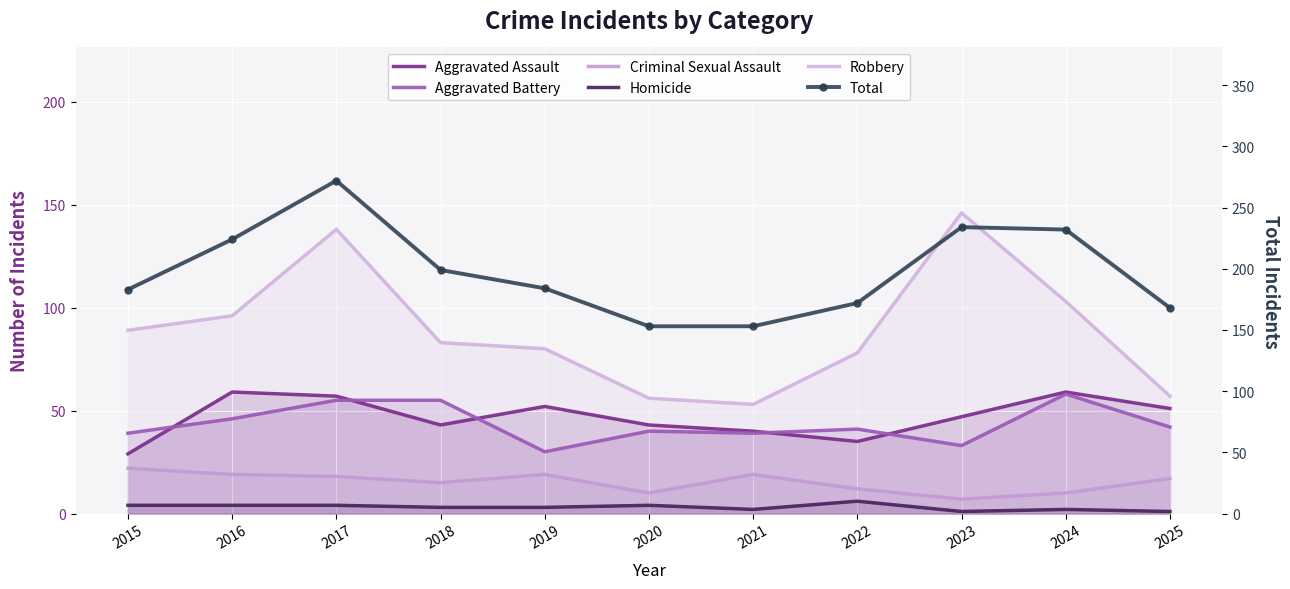

True or false: Aggravated Battery and Total intersect in this chart.

False